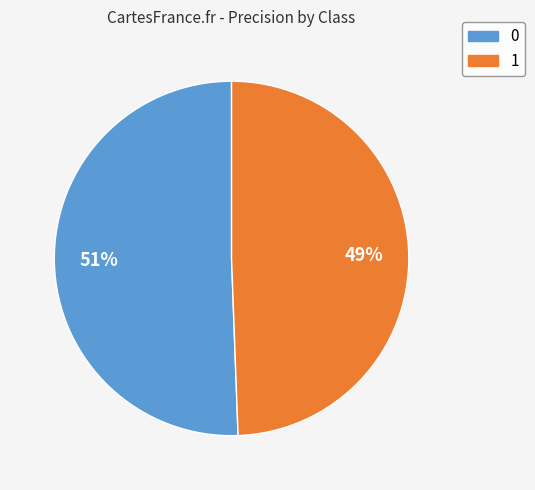

Count the number of slices in the pie.

2